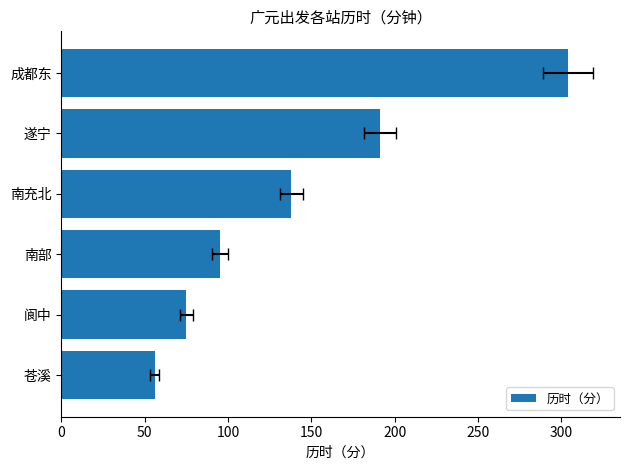

Reading left to right, list all the values displayed in this chart.

56	75	95	138	191	304